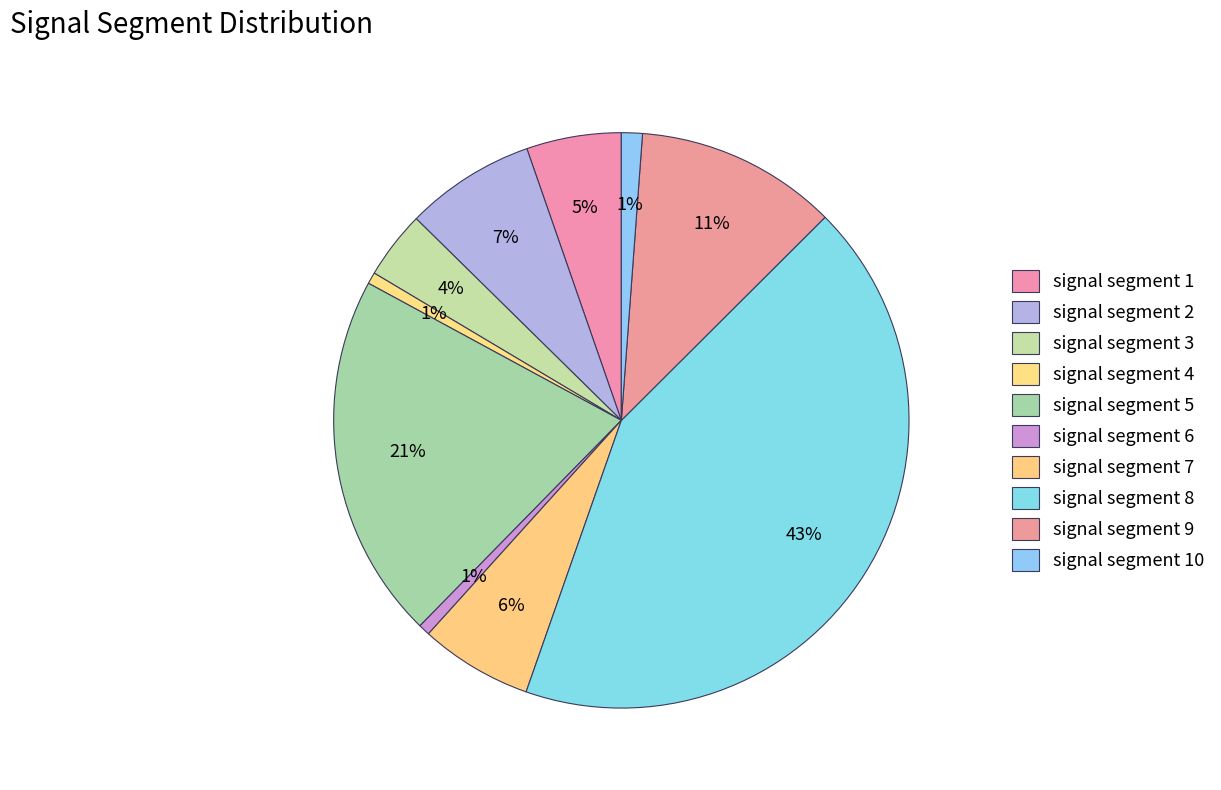

Which category has the biggest portion of the pie?

signal segment 8